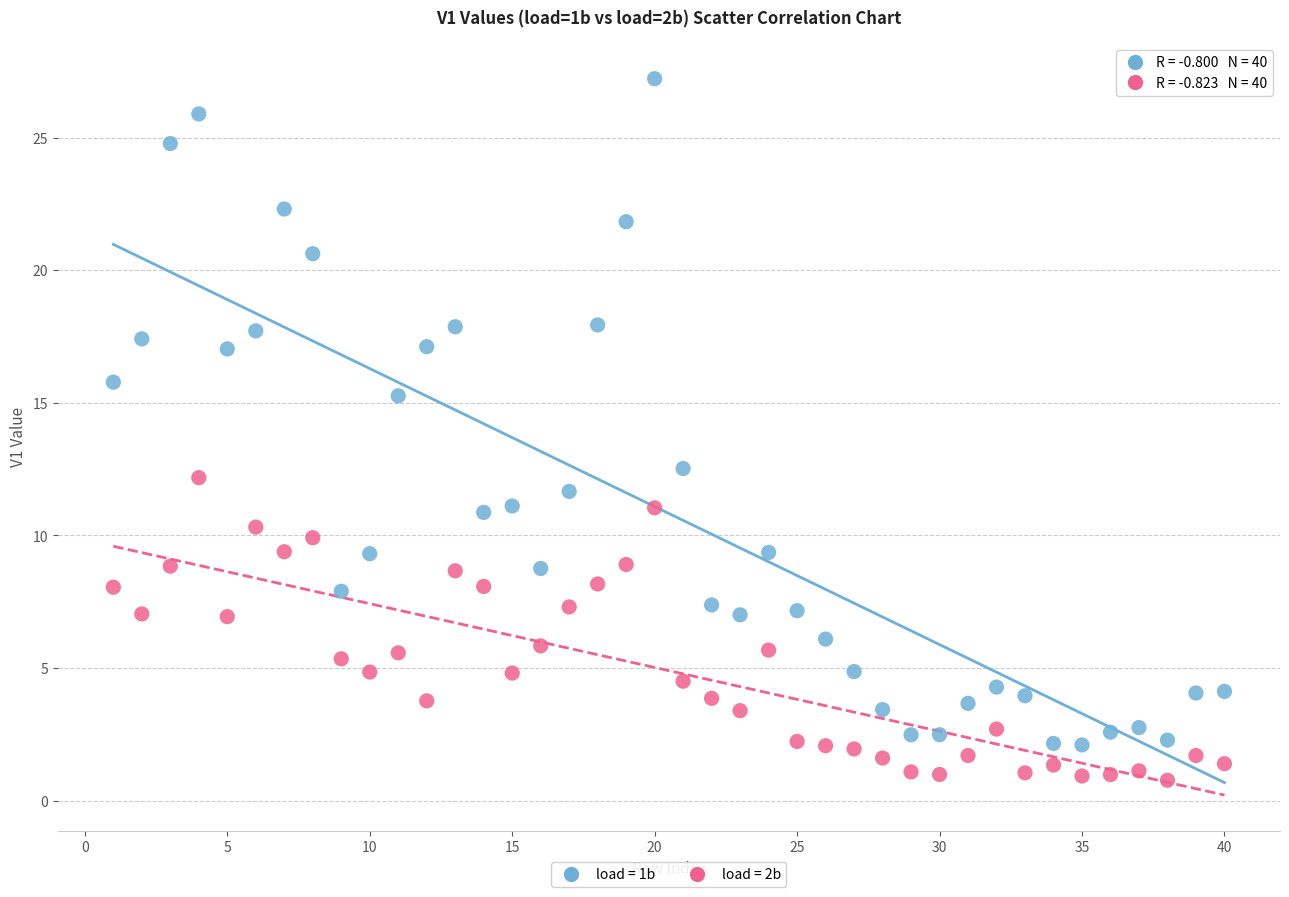

Across all data points, what is the range of X values (max minus min)?

39.0